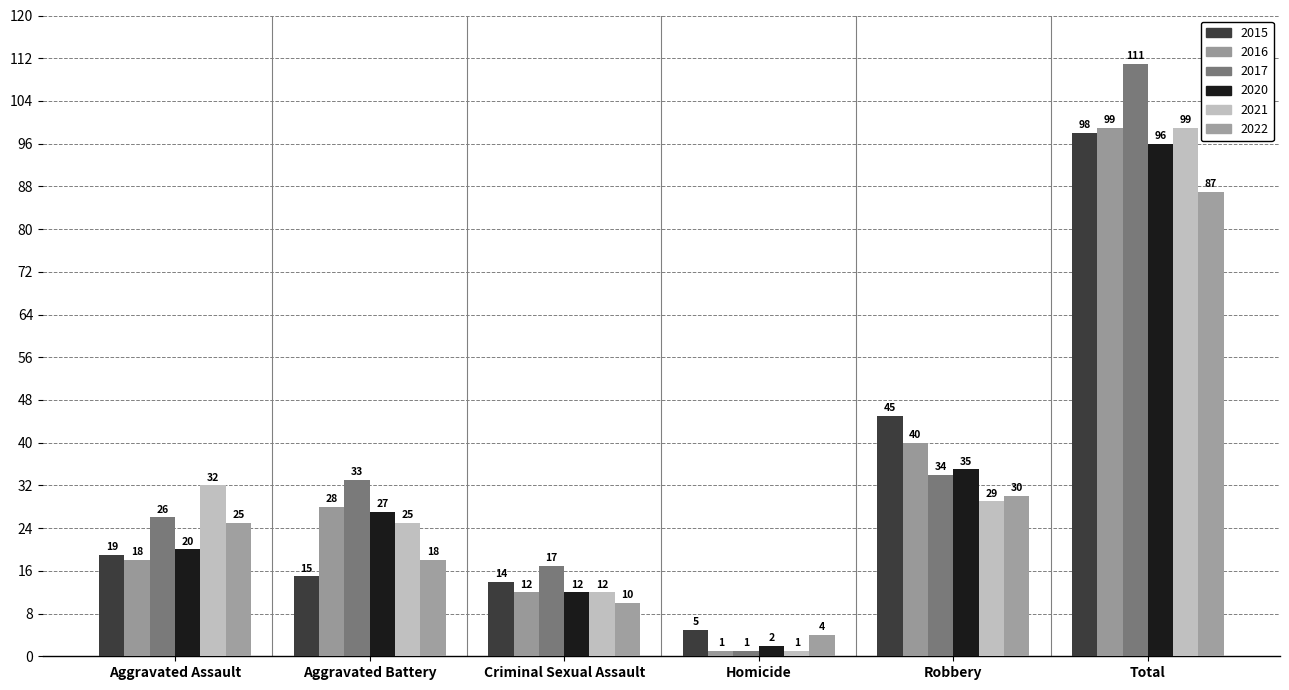

What is the sum of the 2017 values at Criminal Sexual Assault and Aggravated Battery?

50